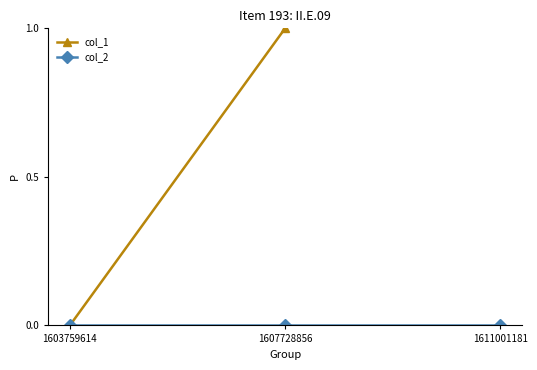

Rank the series by their maximum value, from lowest to highest.

col_2, col_1